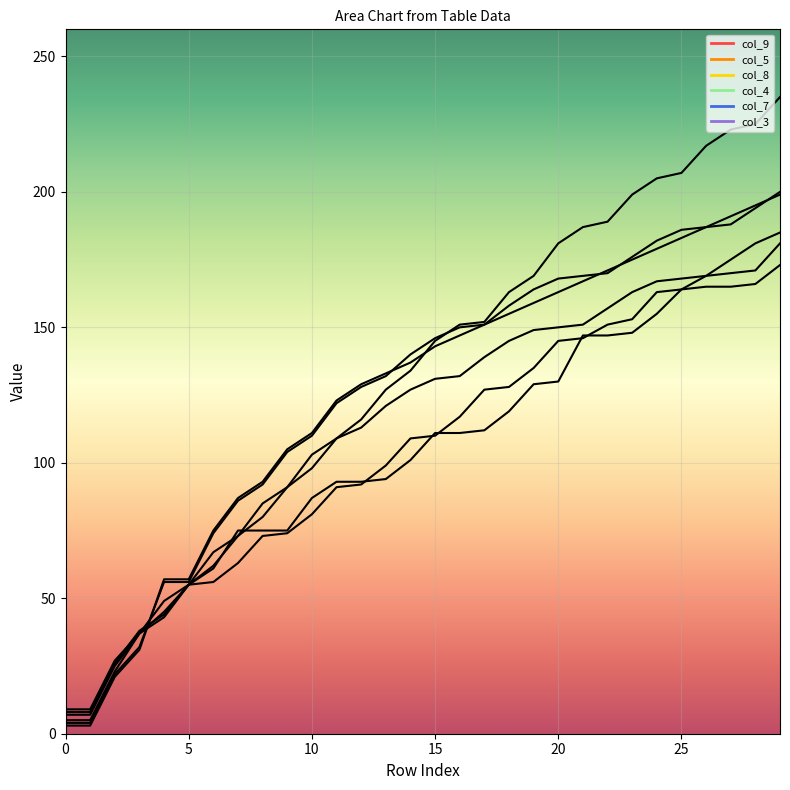

Reading right to left, transcribe all the data shown in this chart.

col_9: 181	171	170	169	164	163	153	151	146	145	135	128	127	117	110	109	99	92	91	81	74	73	63	56	55	45	37	27	9	9
col_5: 185	181	175	169	168	167	163	157	151	150	149	145	139	132	131	127	121	113	109	103	91	85	73	67	55	49	37	23	5	5
col_8: 235	225	223	217	207	205	199	189	187	181	169	163	152	151	145	134	127	116	109	98	91	80	73	62	55	44	38	26	8	8
col_4: 200	194	188	187	186	182	176	170	169	168	164	158	151	150	146	140	132	128	122	110	104	92	86	74	56	56	32	22	4	4
col_7: 173	166	165	165	164	155	148	147	147	130	129	119	112	111	111	101	94	93	93	87	75	75	75	61	55	43	37	25	7	7
col_3: 199	195	191	187	183	179	175	171	167	163	159	155	151	147	143	137	133	129	123	111	105	93	87	75	57	57	31	21	3	3